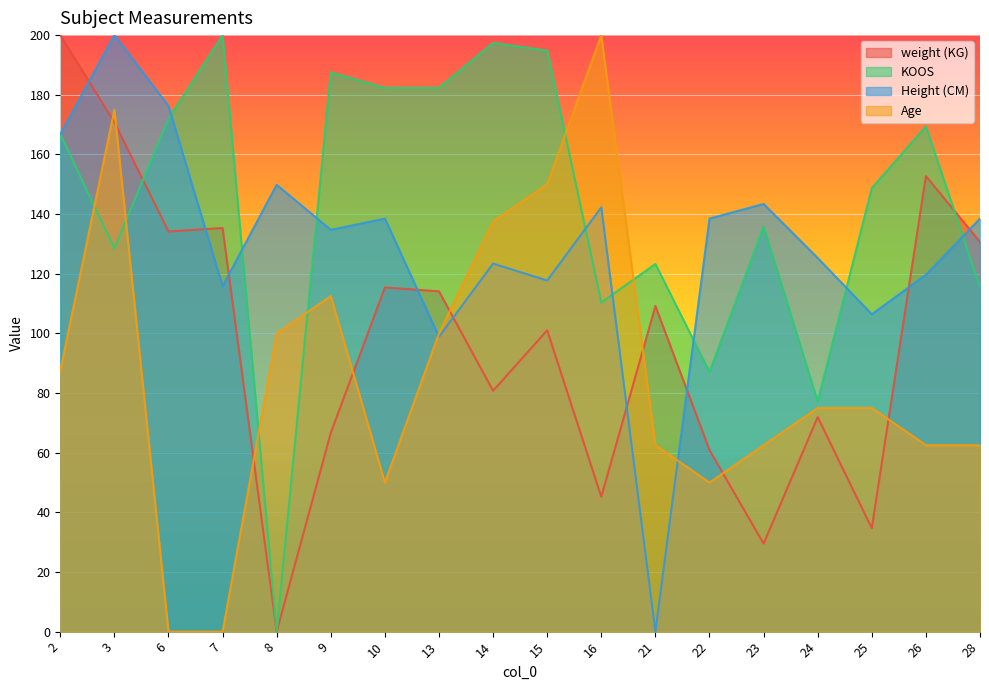

At 23, list the series in order from smallest to largest.

weight (KG), Age, KOOS, Height (CM)